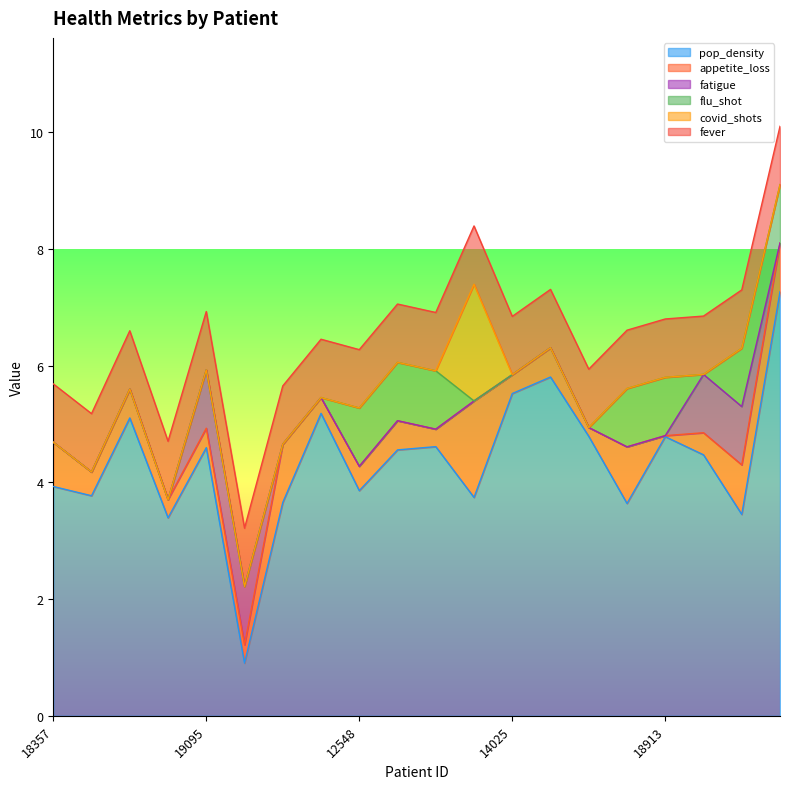

How many lines are shown in the chart?

6